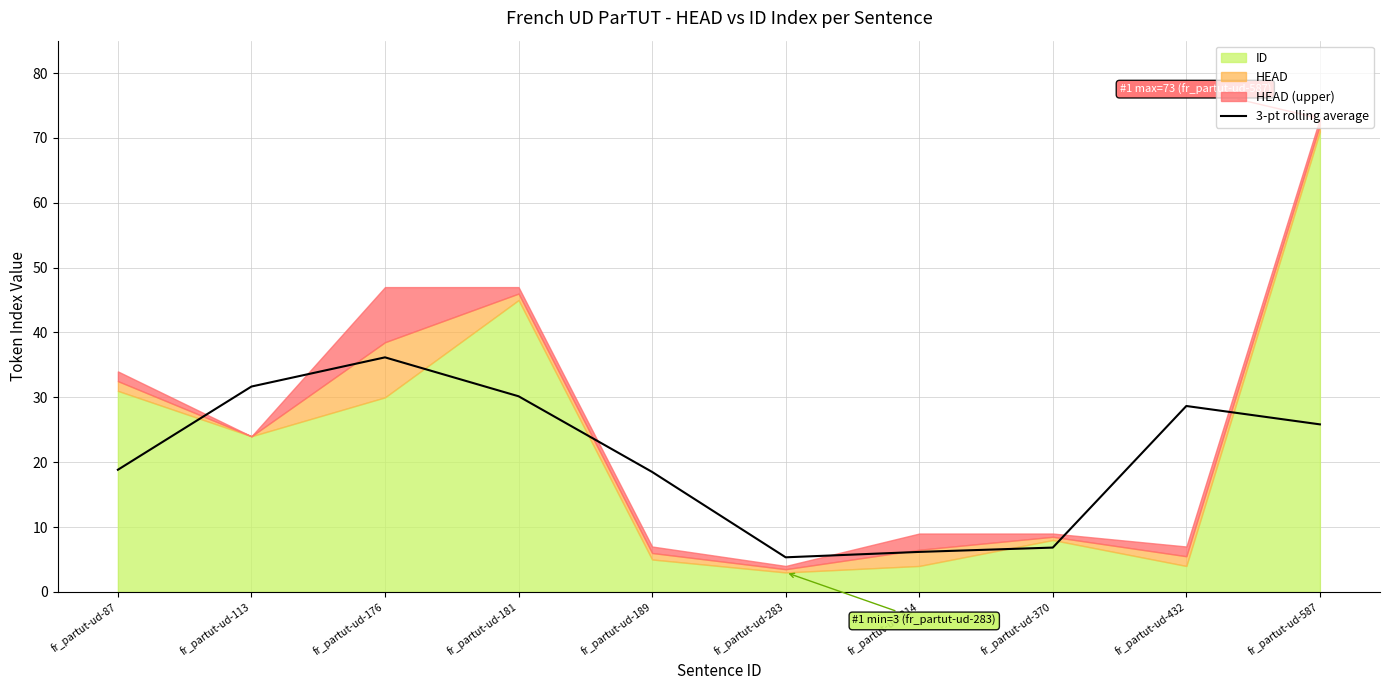

The 3-pt rolling average series shows 24.5 at fr_partut-ud-87. True or false?

False